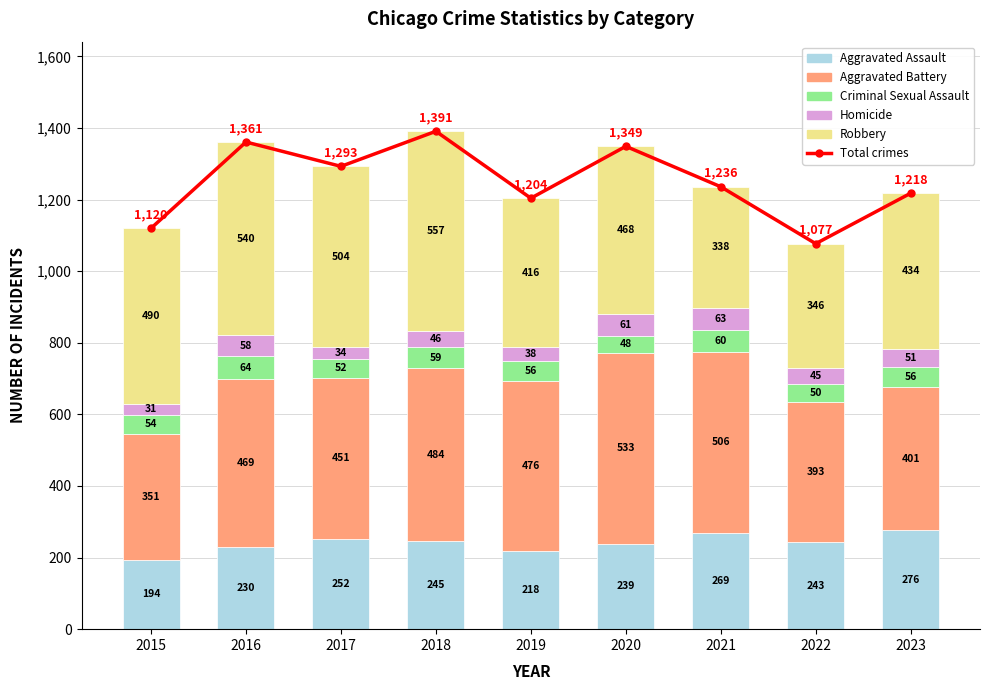

Rank the categories by Aggravated Assault value from lowest to highest.

2015, 2019, 2016, 2020, 2022, 2018, 2017, 2021, 2023